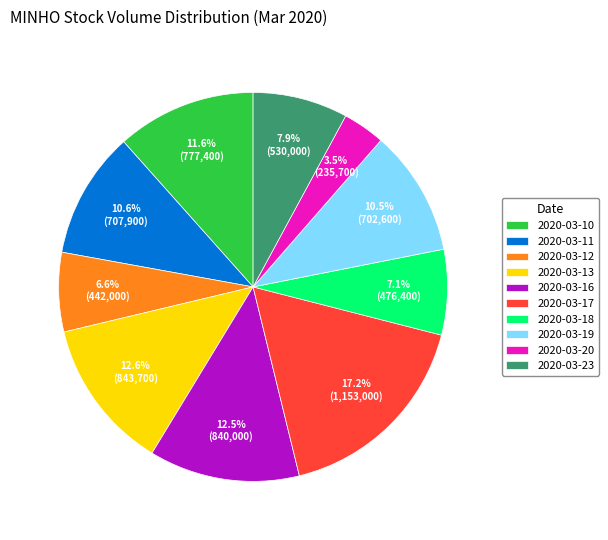

Is it true that 2020-03-18 is 7% of the pie?

True